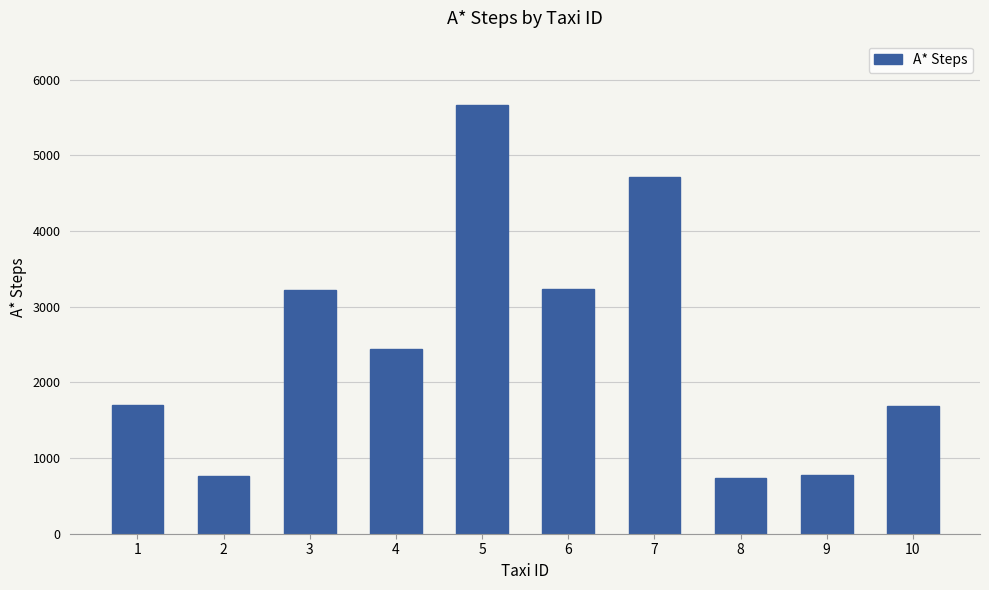

What is the minimum value shown in the chart?

733